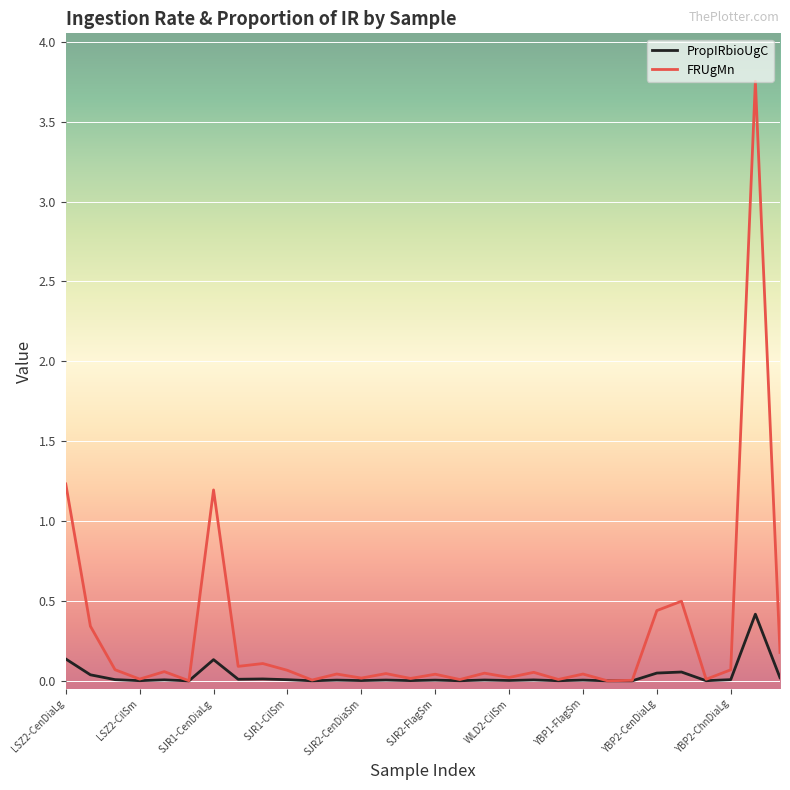

Which series has the largest range (max minus min)?

FRUgMn